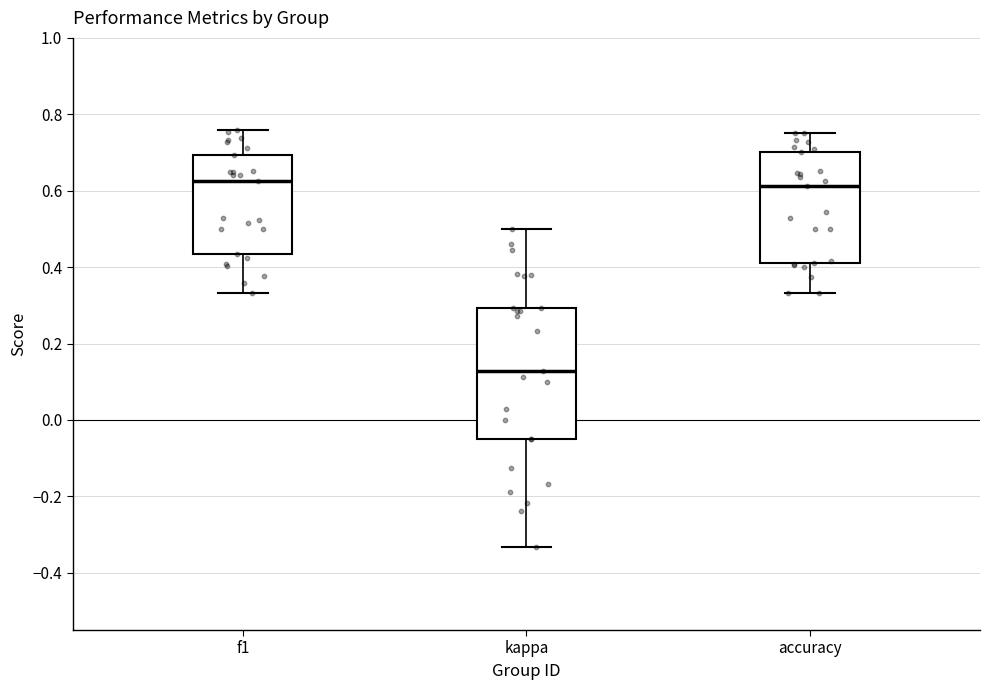

Reading left to right, read every box against the y-axis: the position of its median line, the range the box covers, and the ends of its whiskers. The values are not printed on the chart, so give them approximately, as read against the axis.

f1: median 0.62, box 0.44 to 0.70, whiskers 0.34 to 0.76
kappa: median 0.12, box -0.04 to 0.30, whiskers -0.34 to 0.50
accuracy: median 0.62, box 0.42 to 0.70, whiskers 0.34 to 0.76